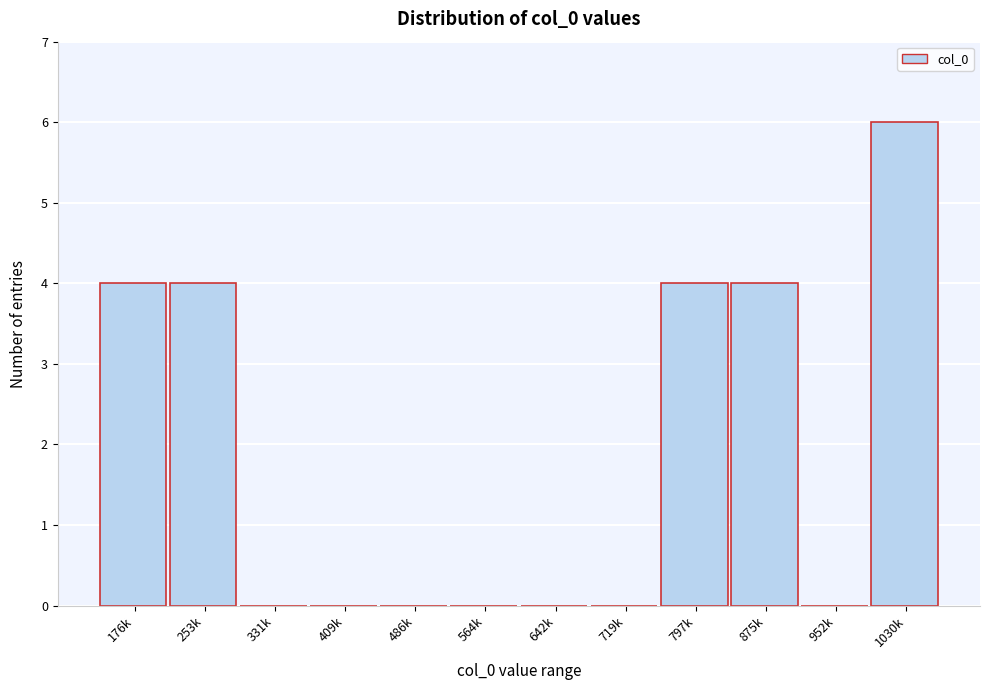

Reading left to right, what are all the values shown in this chart?

176k=4	253k=4	331k=0	409k=0	486k=0	564k=0	642k=0	719k=0	797k=4	875k=4	952k=0	1030k=6